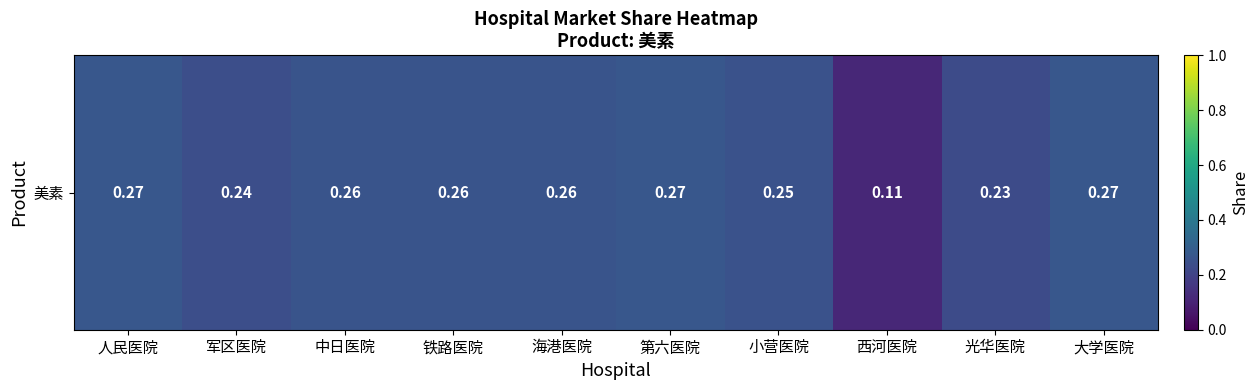

How many values are between 0 and 1?

10